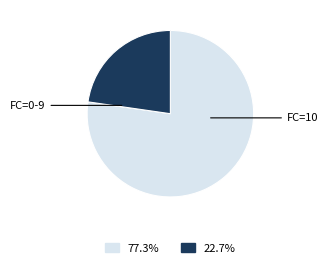

Is there a majority slice in this chart?

Yes